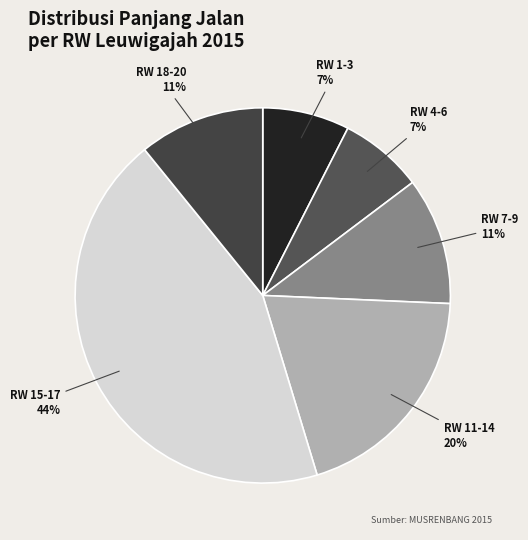

To the nearest percent, what is the difference between the largest and smallest slice percentages?

37%